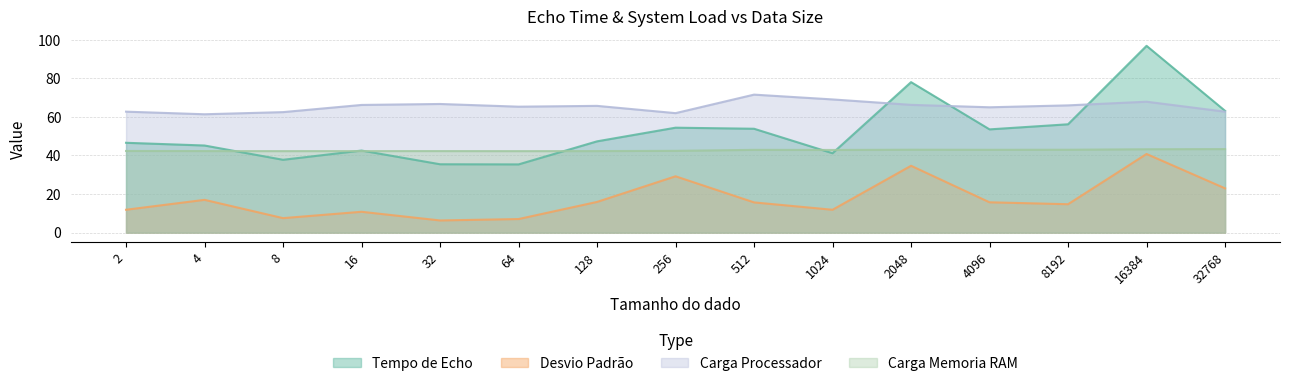

At which label does Carga Processador reach its minimum?

4